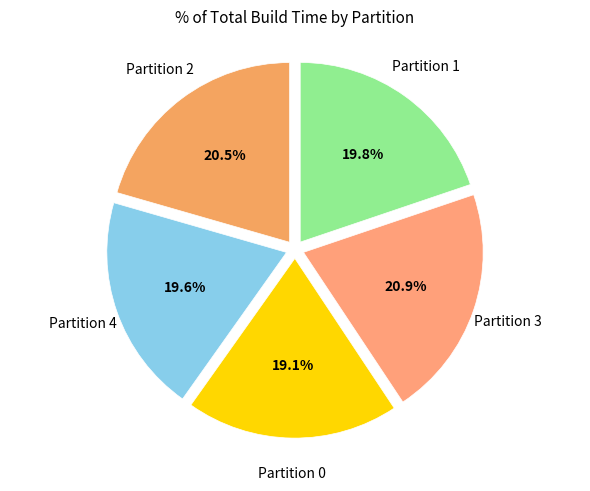

Is there any slice that represents more than half of the pie?

No